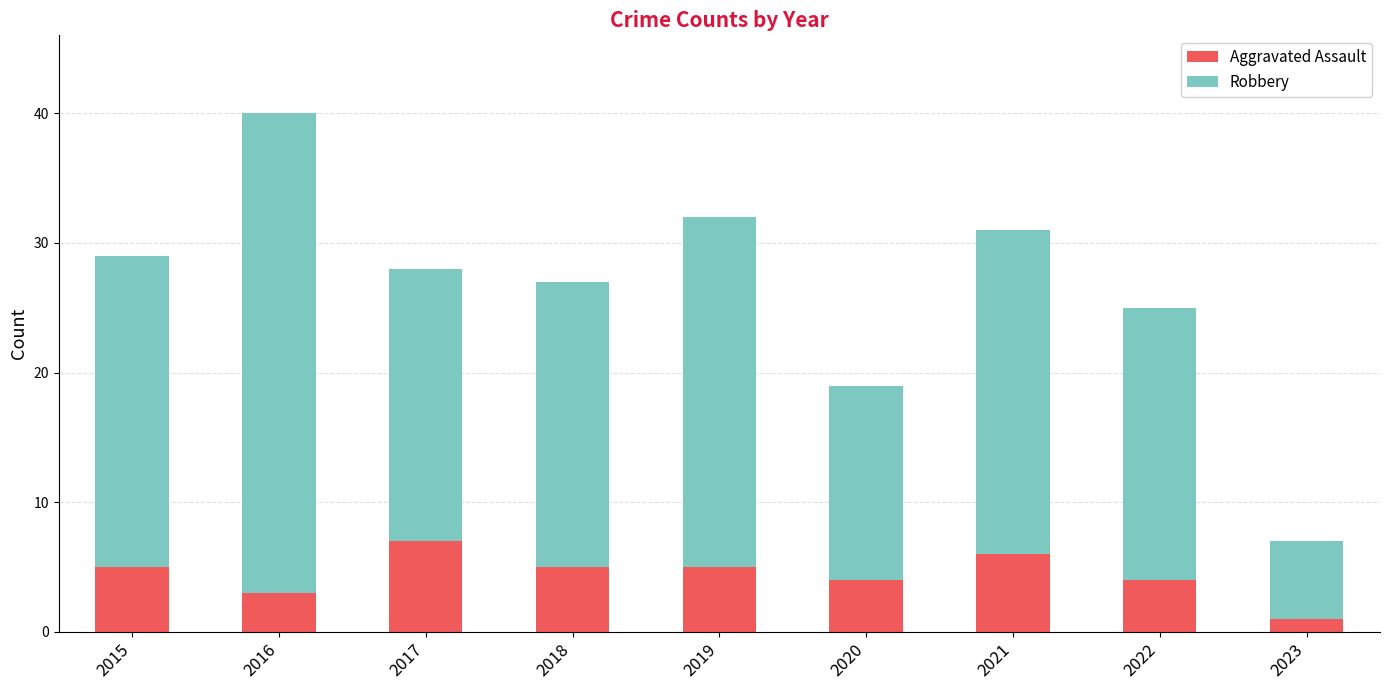

The value of Aggravated Assault at 2021 is 3. True or false?

False